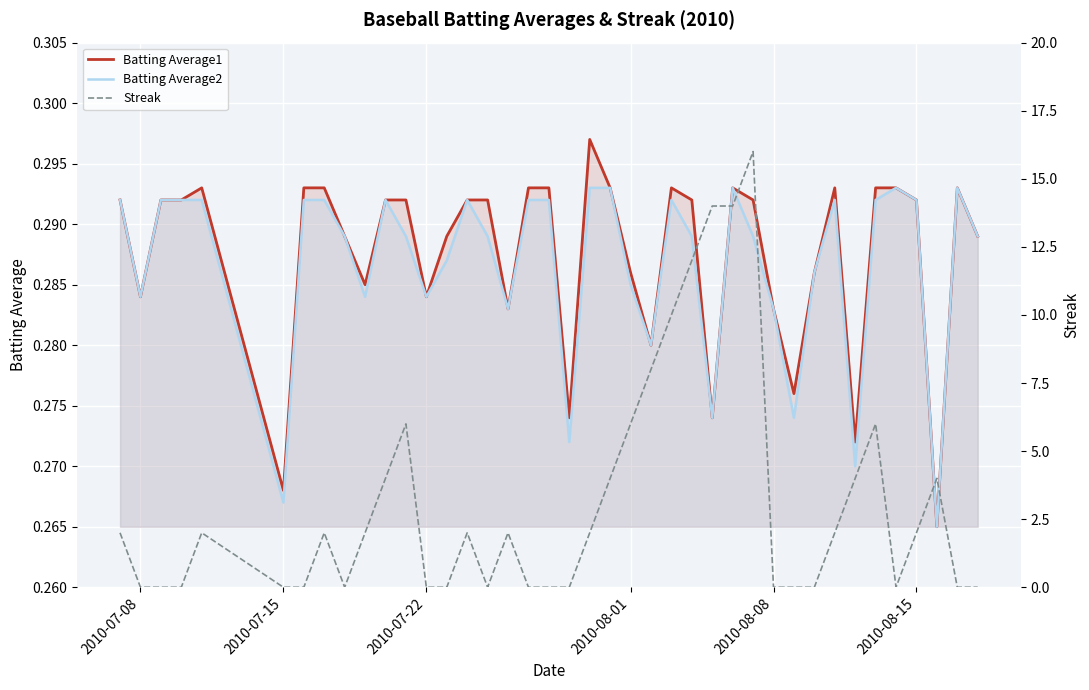

Which series has the largest total across all categories?

Streak